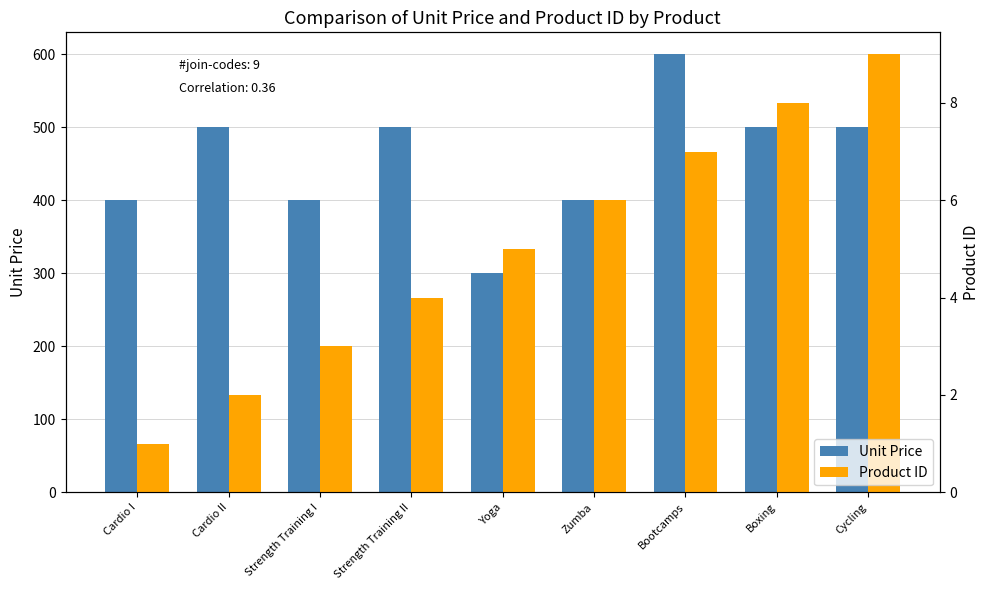

At which category does the chart reach its minimum across all series?

Cardio I